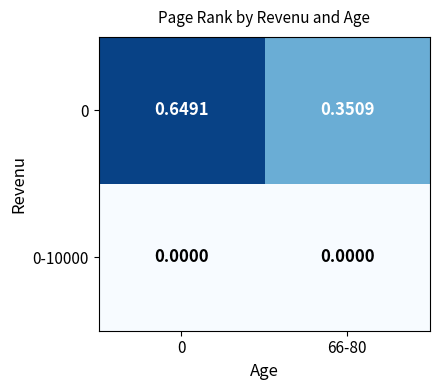

Rank the series at 66-80 from highest to lowest value.

0, 0-10000